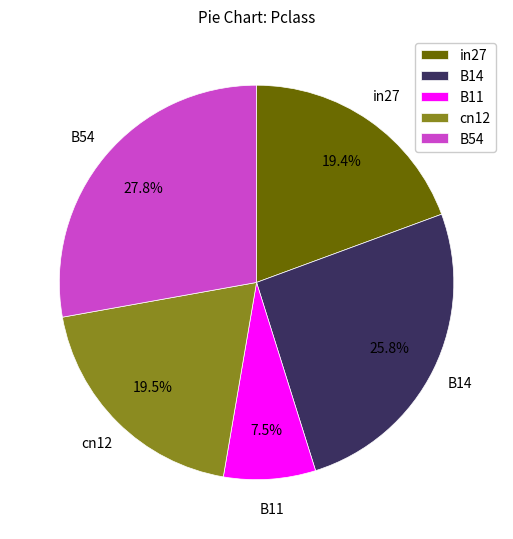

Is there a majority slice in this chart?

No